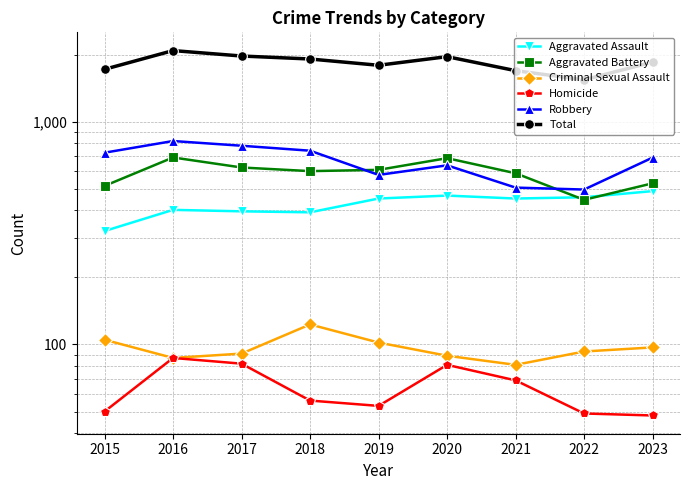

What is the difference between the highest and lowest values at 2019?

1739